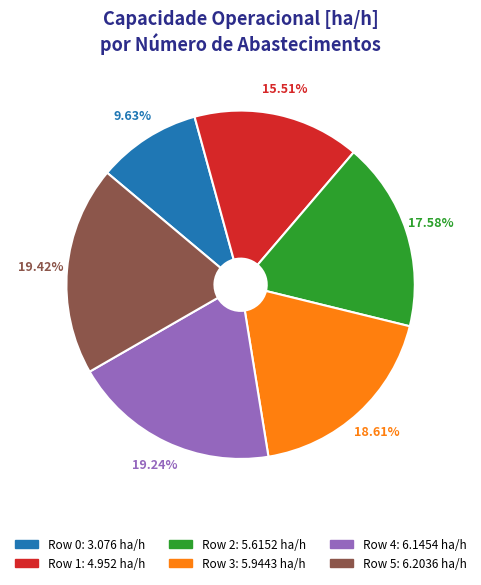

To the nearest percent, what percentage of the pie is Row 2?

18%